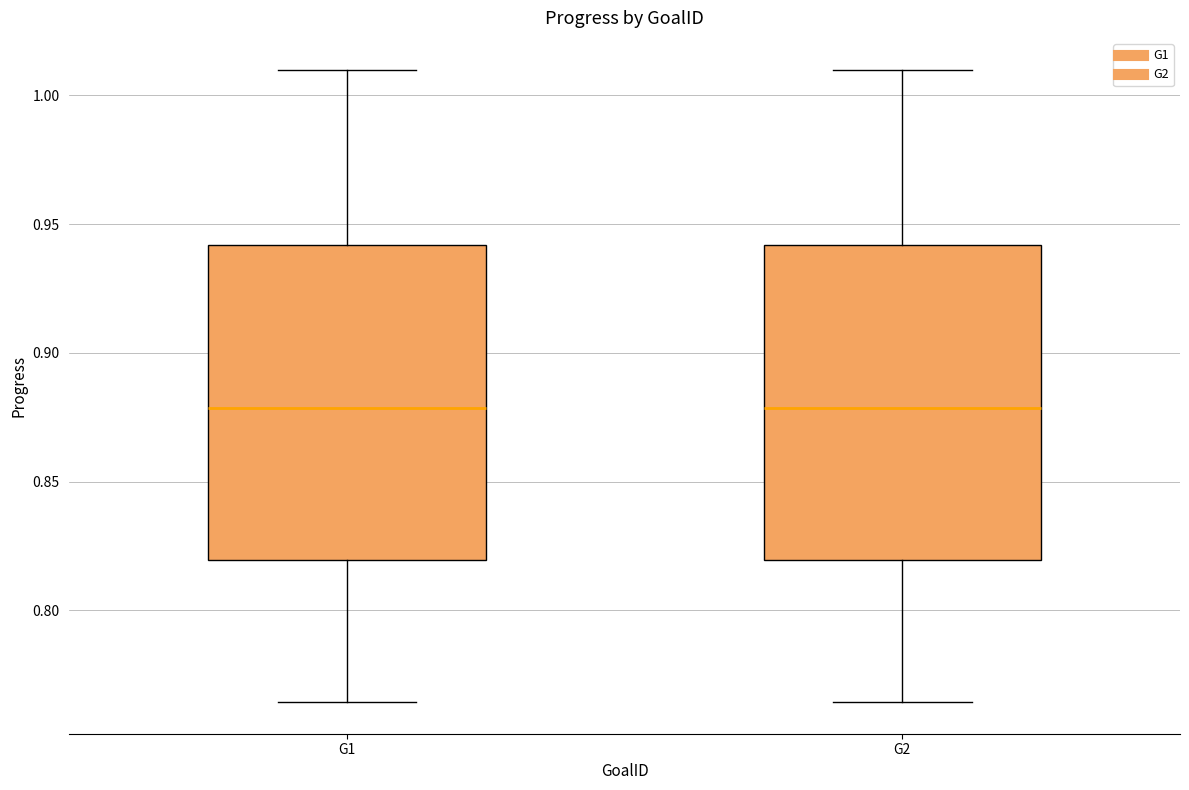

Reading left to right, read every box against the y-axis: the position of its median line, the range the box covers, and the ends of its whiskers. The values are not printed on the chart, so give them approximately, as read against the axis.

G1: median 0.880, box 0.820 to 0.940, whiskers 0.765 to 1.010
G2: median 0.880, box 0.820 to 0.940, whiskers 0.765 to 1.010